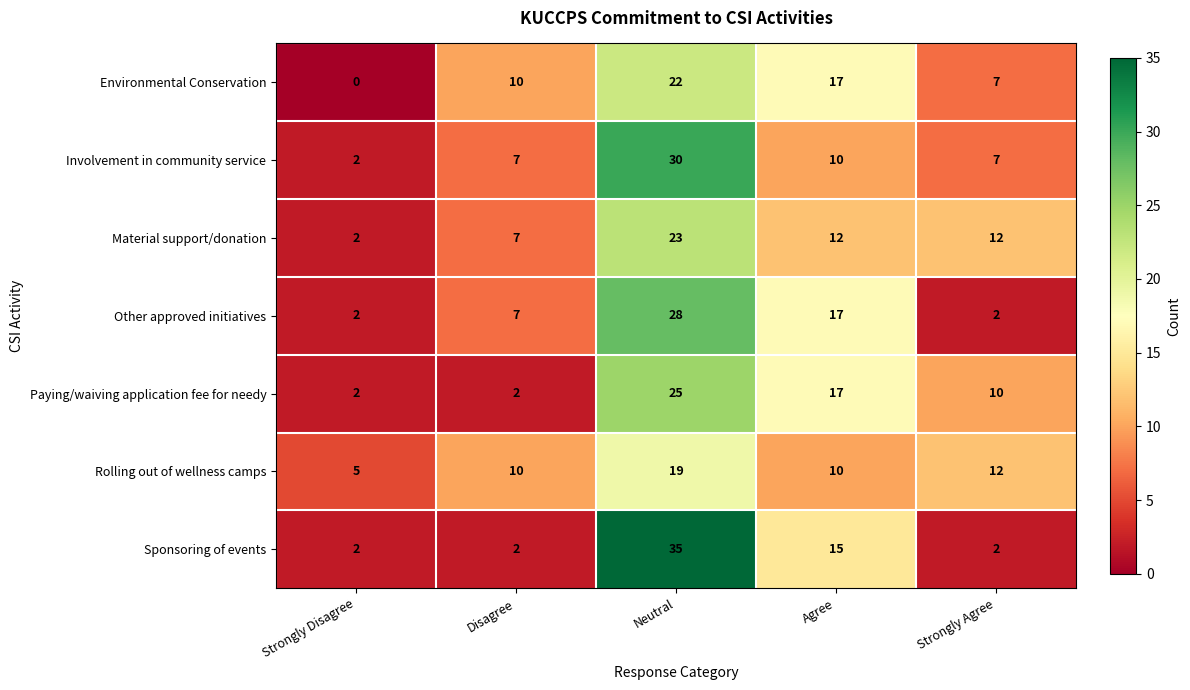

Between Neutral and Strongly Agree, which series saw the biggest shift?

Sponsoring of events